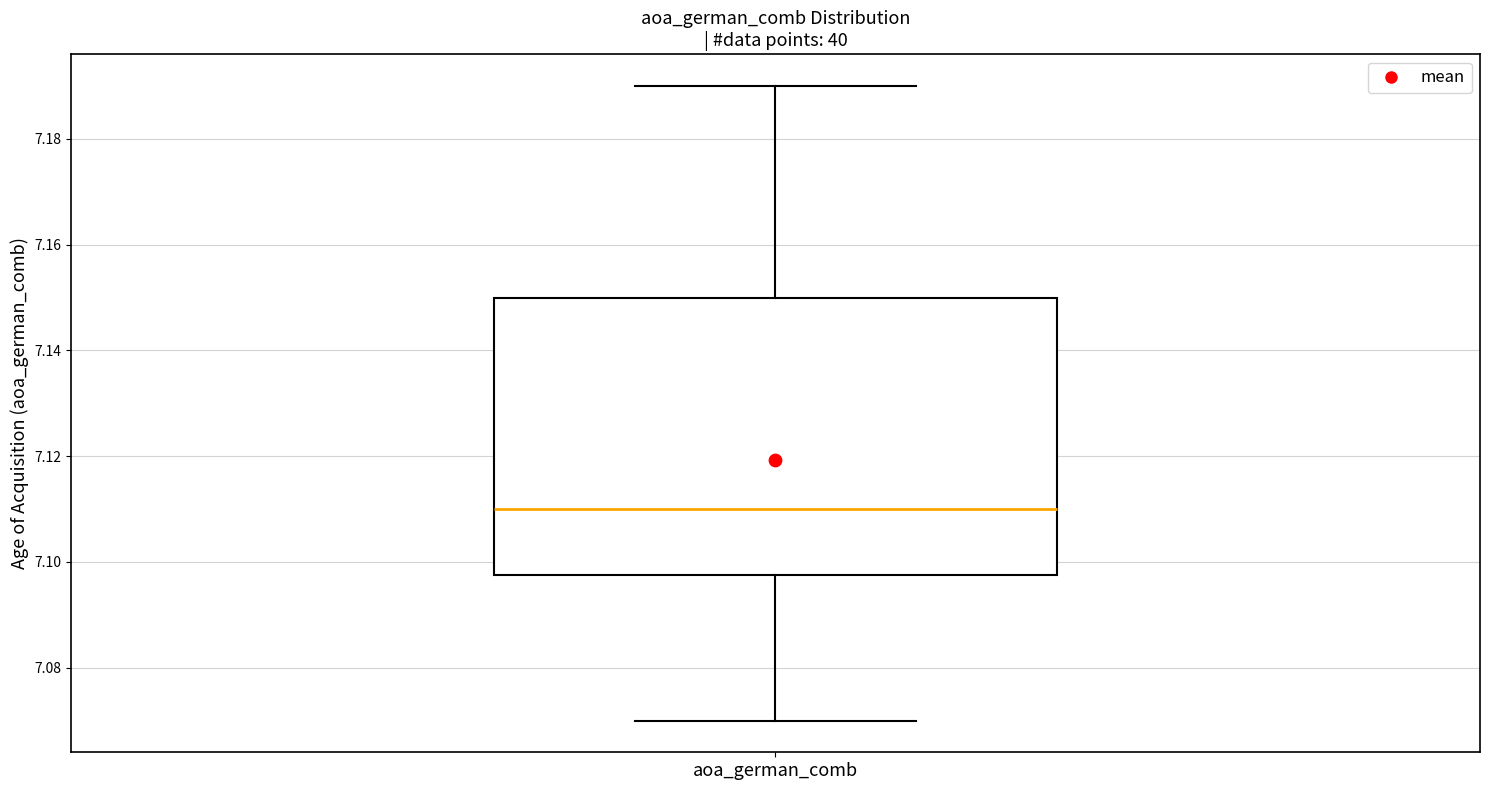

Transcribe this box plot: give where the median line is, the range the box spans, and where the two whiskers end, as read against the y-axis. The values are not printed on the chart, so give them approximately, as read against the axis.

median 7.110, box 7.098 to 7.150, whiskers 7.070 to 7.190